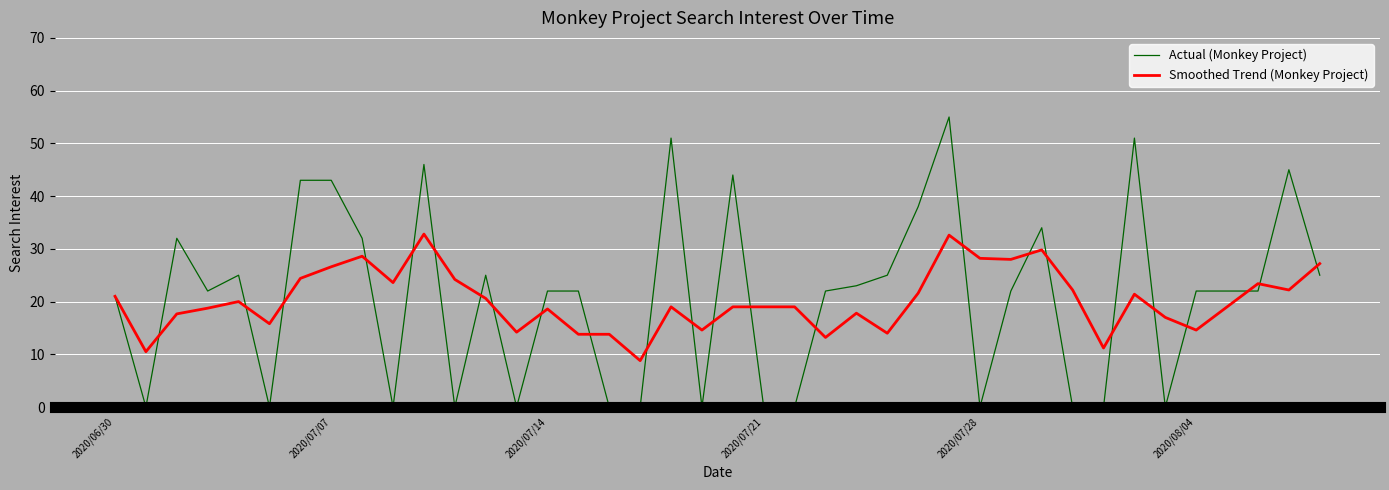

What is the greatest value displayed?

55.0